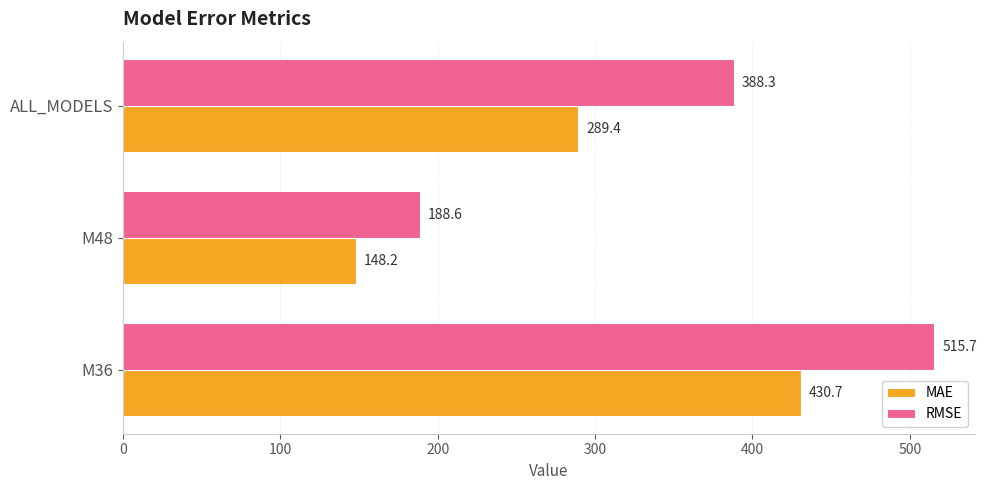

At which label is RMSE closest to 352?

ALL_MODELS